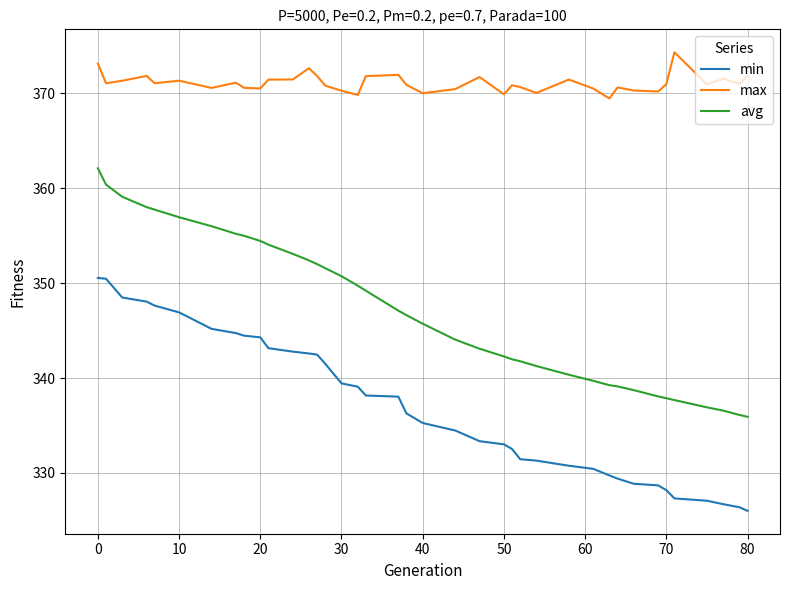

What is the minimum value for min?

326.0